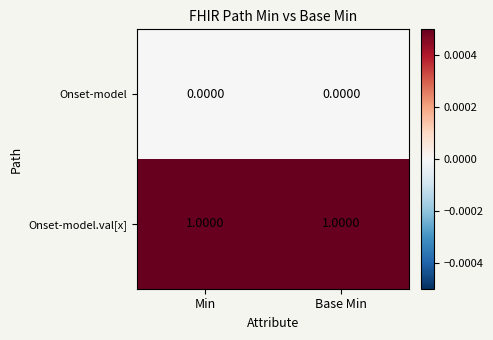

At how many categories does at least one series exceed 0?

2